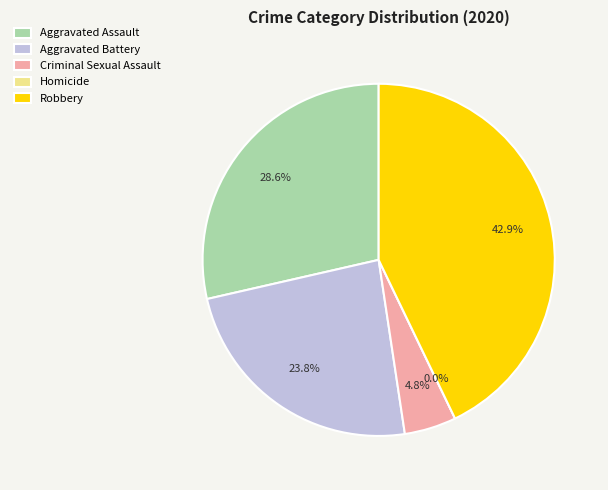

How many segments does this pie chart have?

5